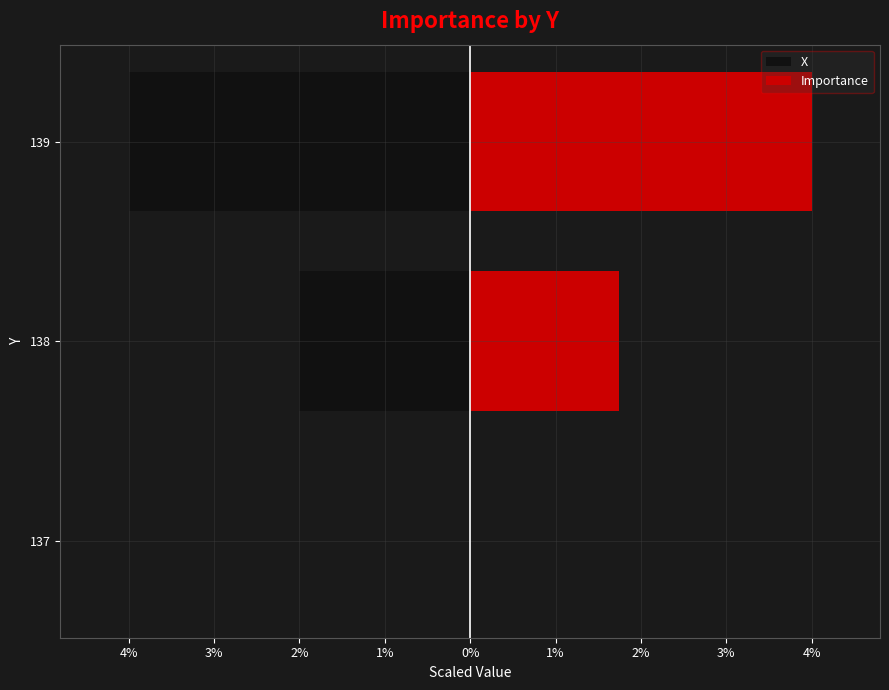

Reading left to right, what are all the values shown in this chart?

X: 0.0	-2.0	-4.0
Importance: 0.0	1.7	4.0